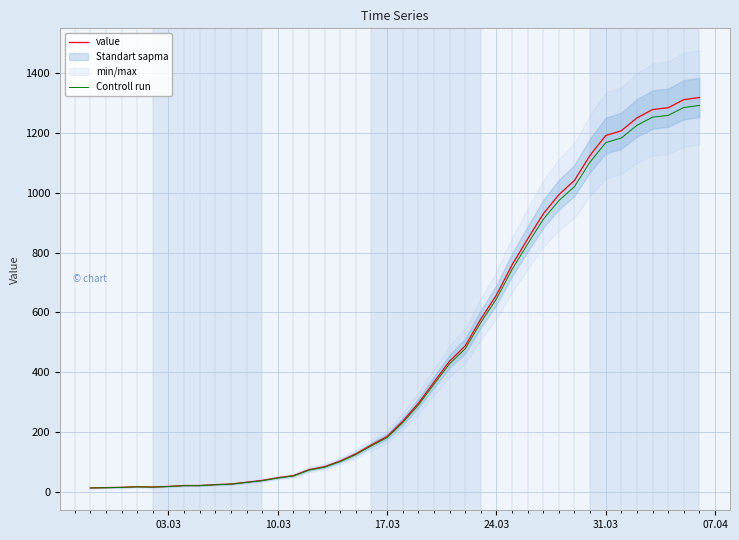

Which series has the largest total across all categories?

value